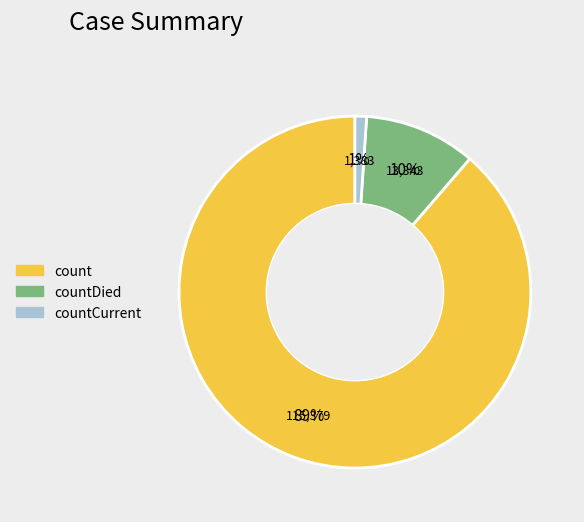

How many segments does this pie chart have?

3